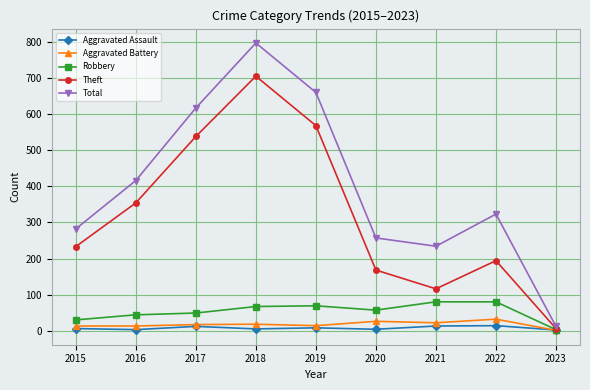

Which series has the widest spread of values?

Total